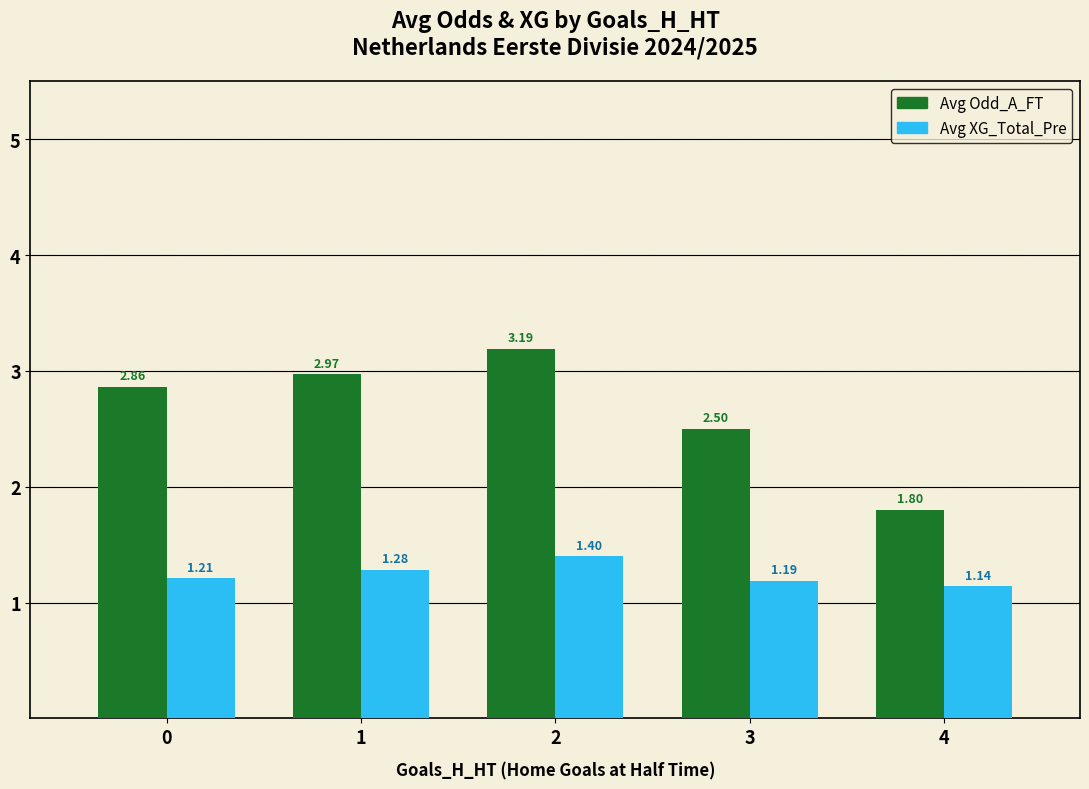

Which category has the lowest value across all series?

4